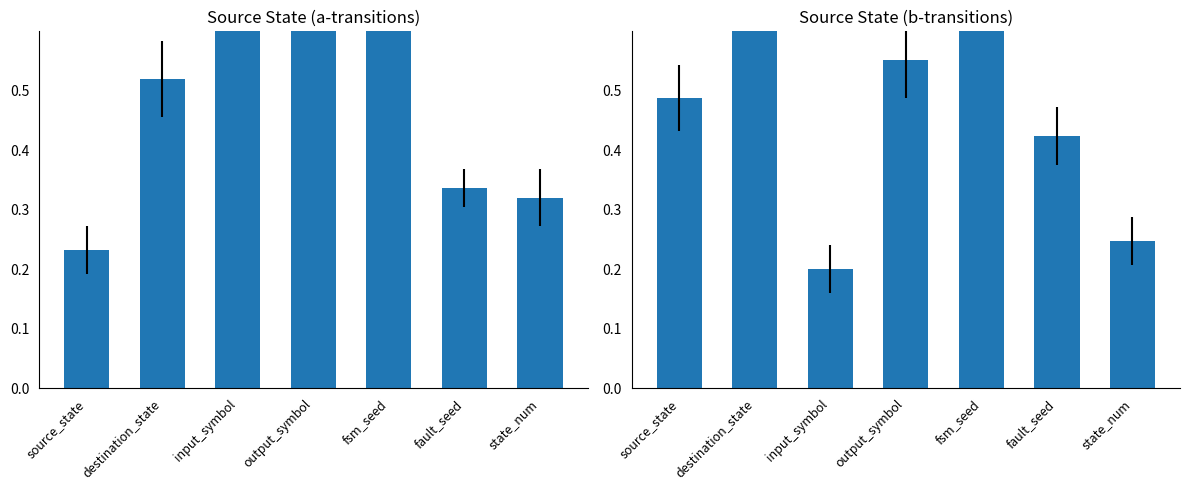

Between state_num and output_symbol, which is larger?

output_symbol